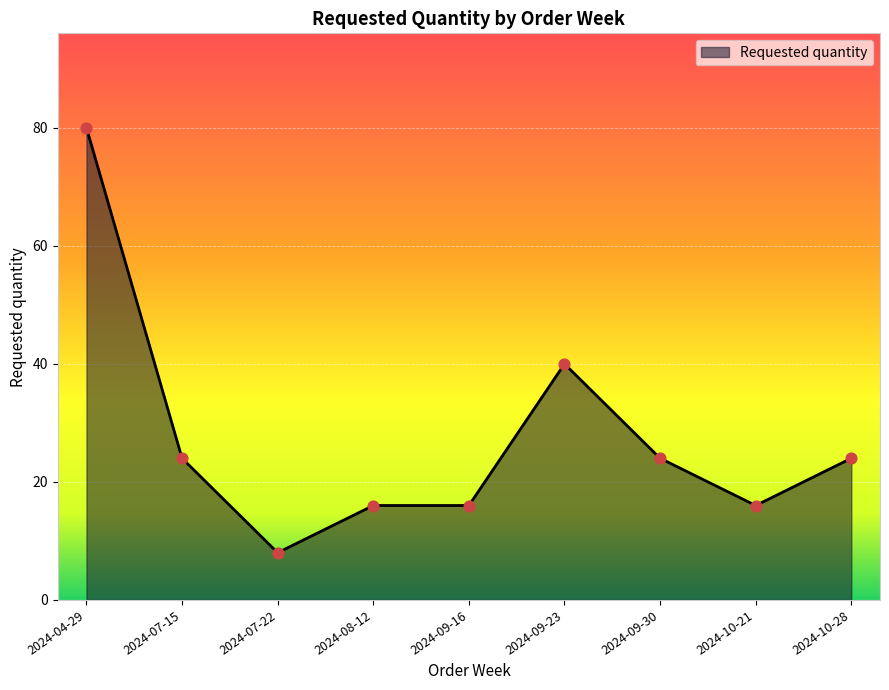

Approximately how many times larger is the value at 2024-09-16 compared to 2024-10-28?

0.7